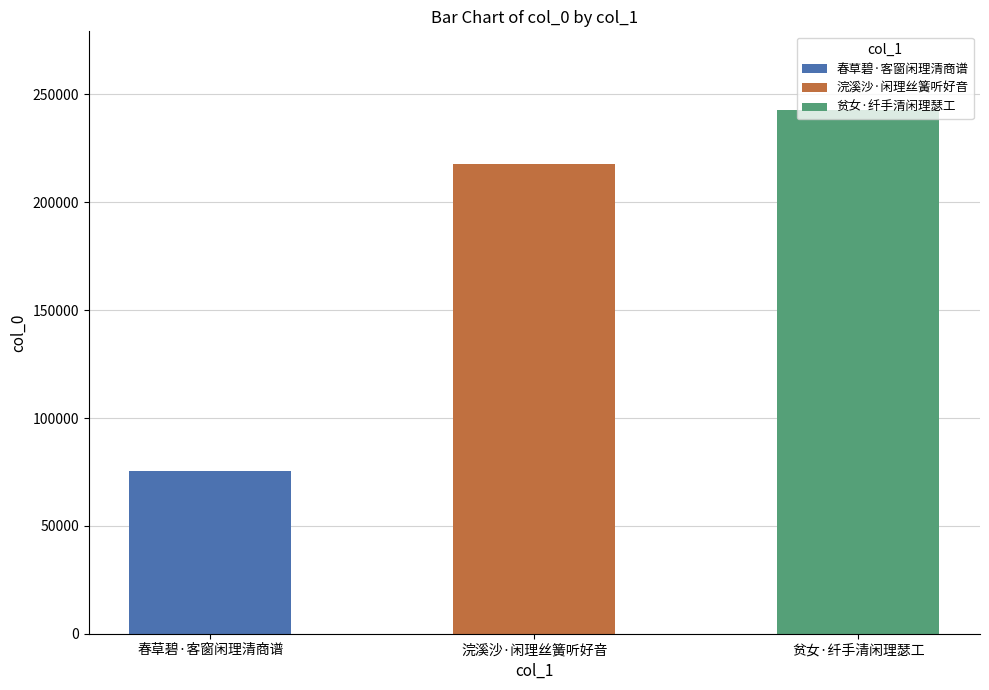

What position from the left is 浣溪沙·闲理丝簧听好音?

2